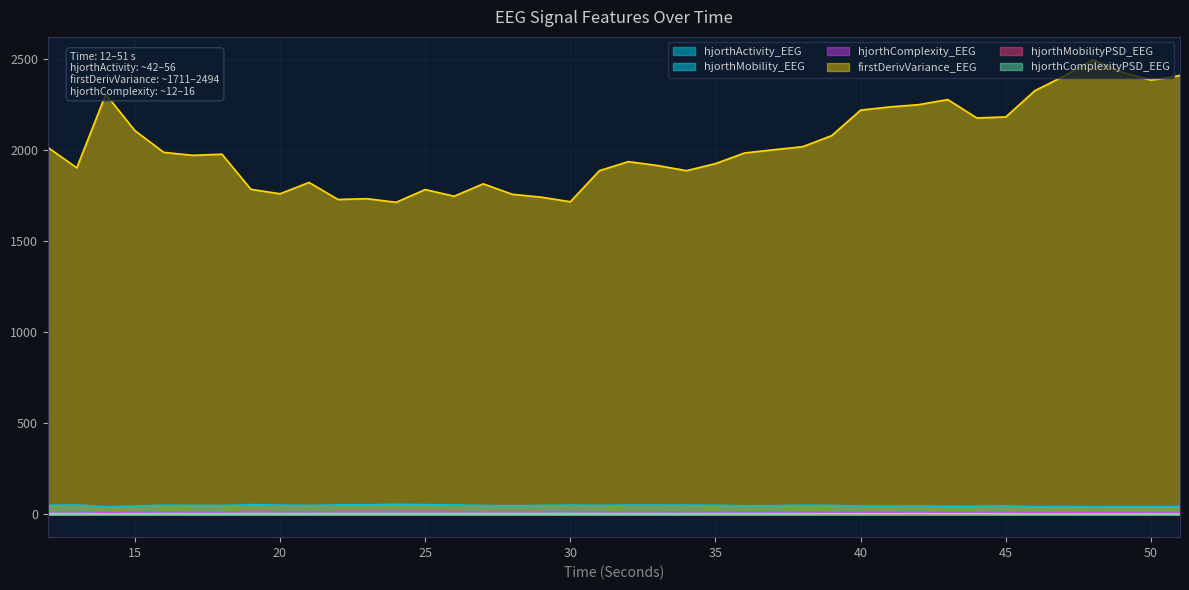

At which label does firstDerivVariance_EEG first exceed 1982?

12